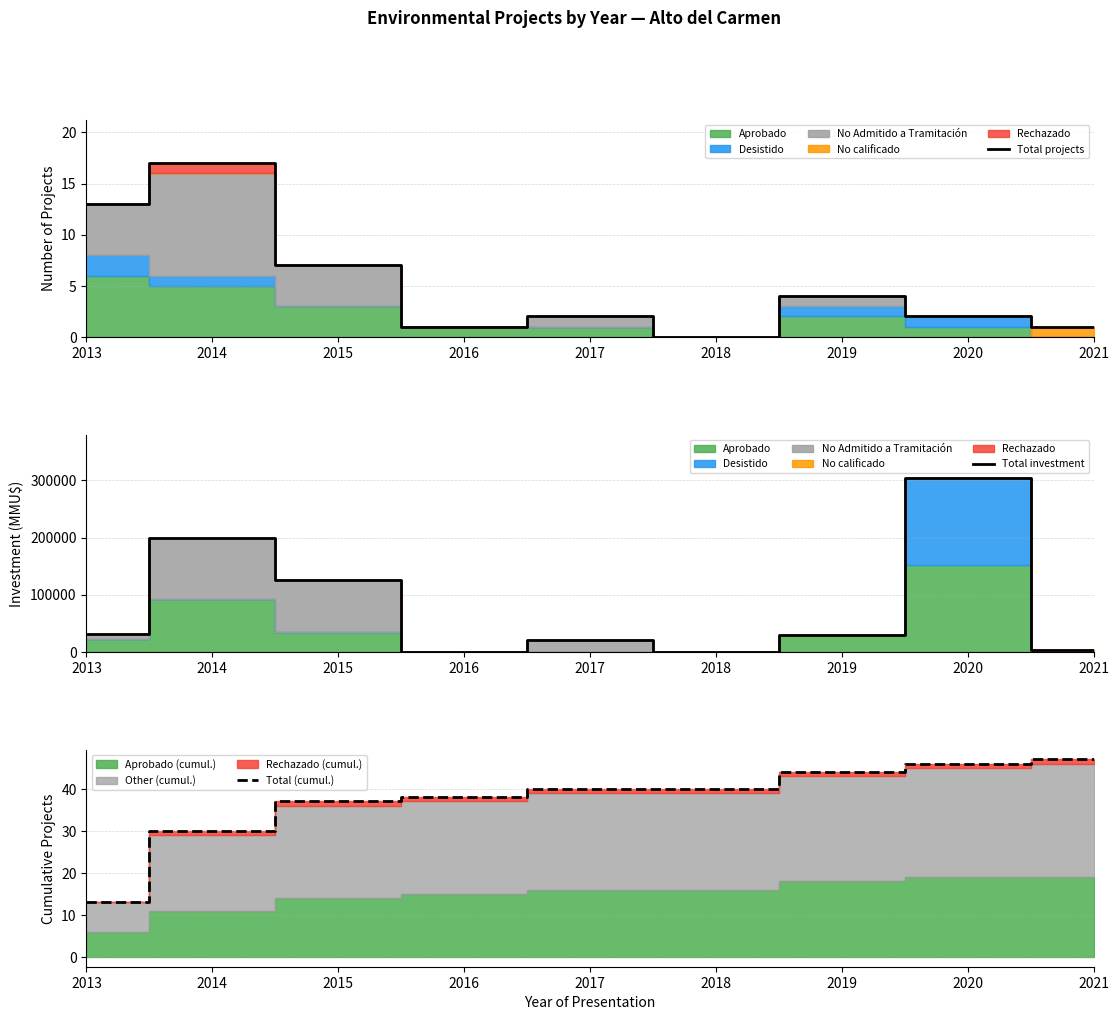

Is the value of Total projects at 2017 greater than the value of Total investment at 2018?

Yes